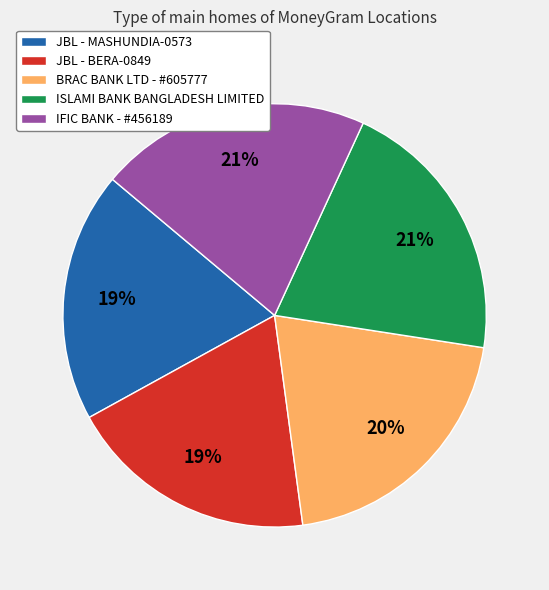

Does any single category account for the majority?

No